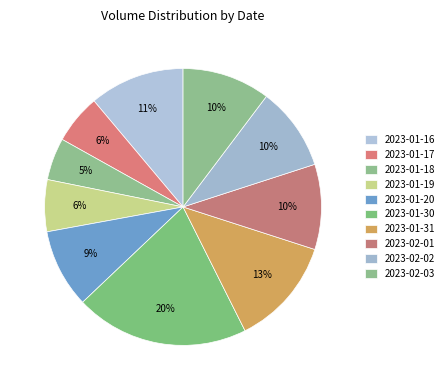

True or false: 2023-01-20 accounts for 1% of the total.

False